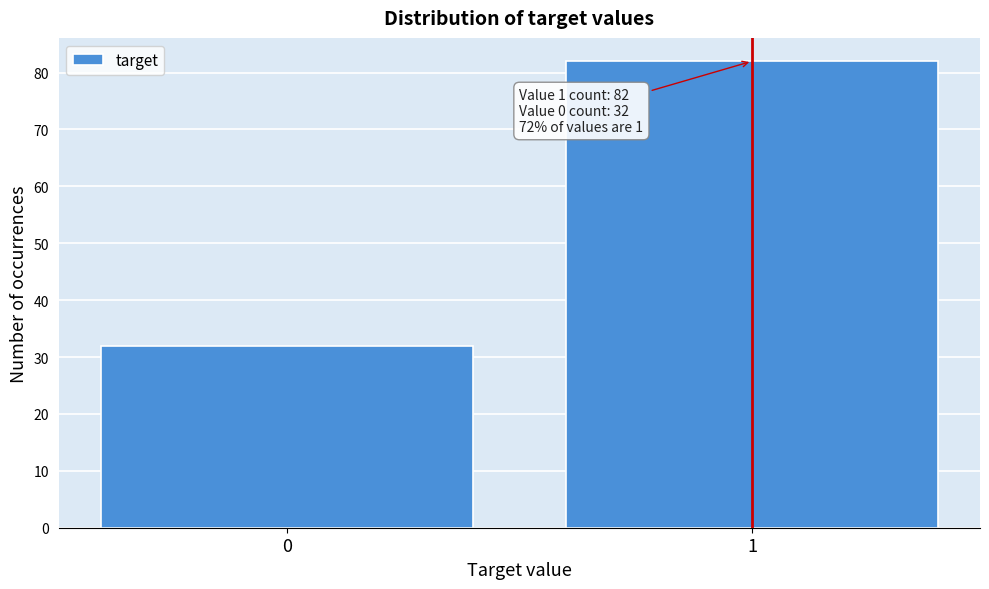

Reading left to right, list all the values displayed in this chart.

0=32	1=82